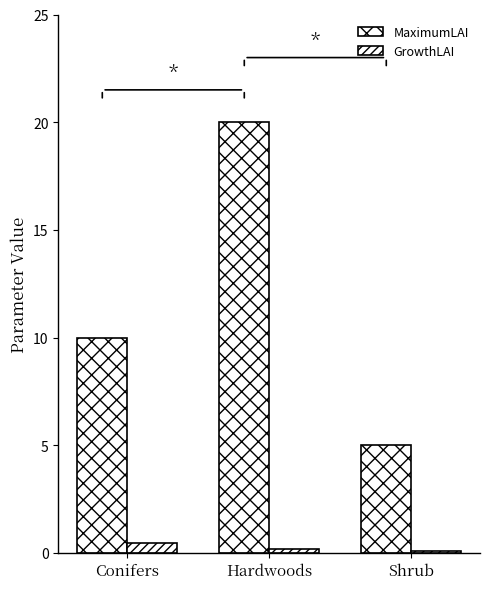

At which category is the sum across all series the highest?

Hardwoods